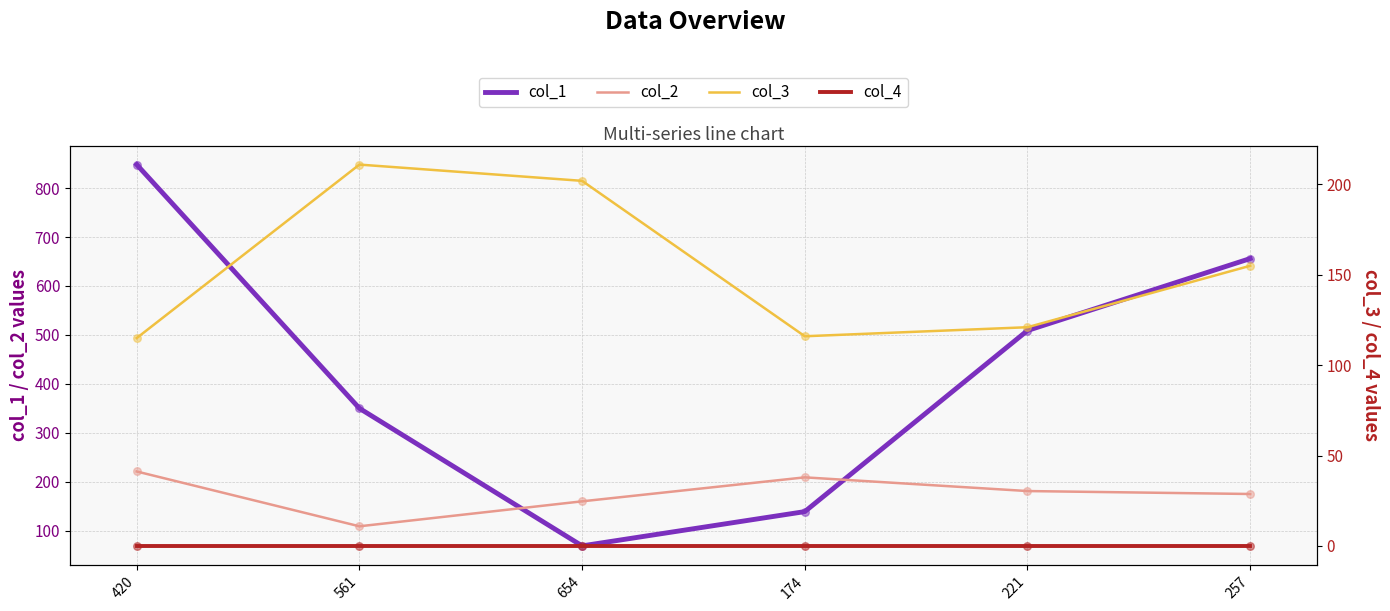

Which series has the largest Y range (max minus min)?

col_1